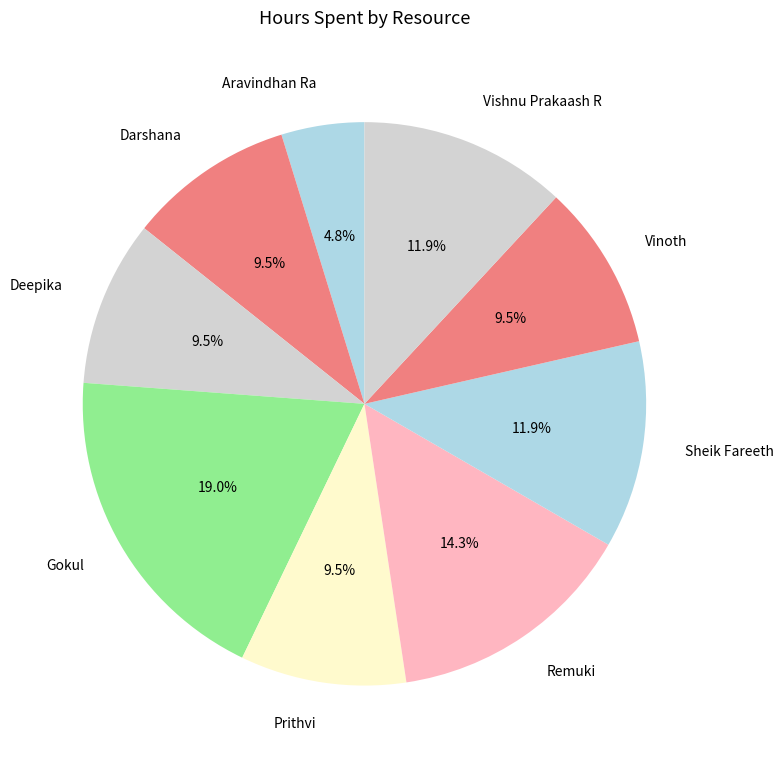

What is the largest slice in the pie chart?

Gokul